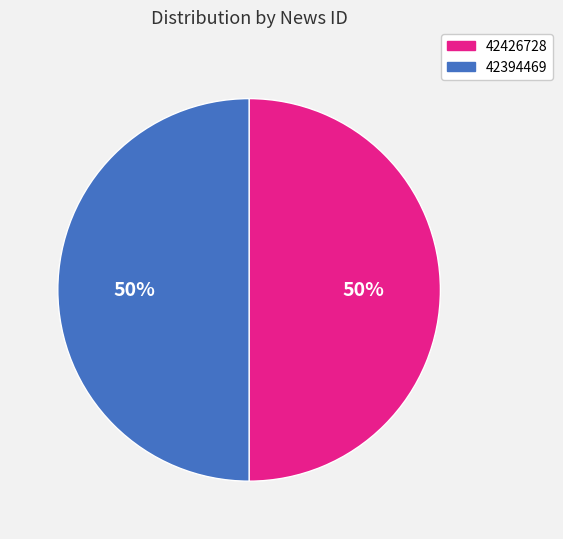

Combined, do 42426728 and 42394469 account for over 50%?

Yes